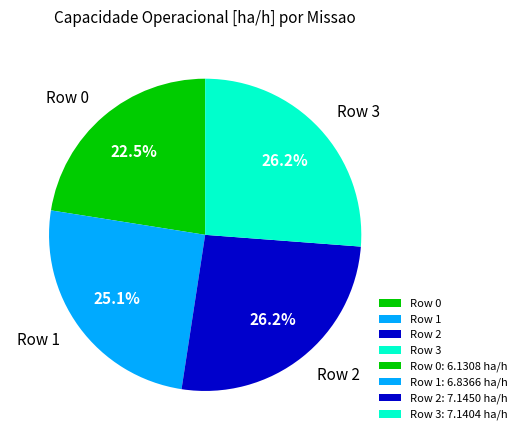

To the nearest percent, what is the difference between the Row 1 and Row 0 slice percentages?

3%